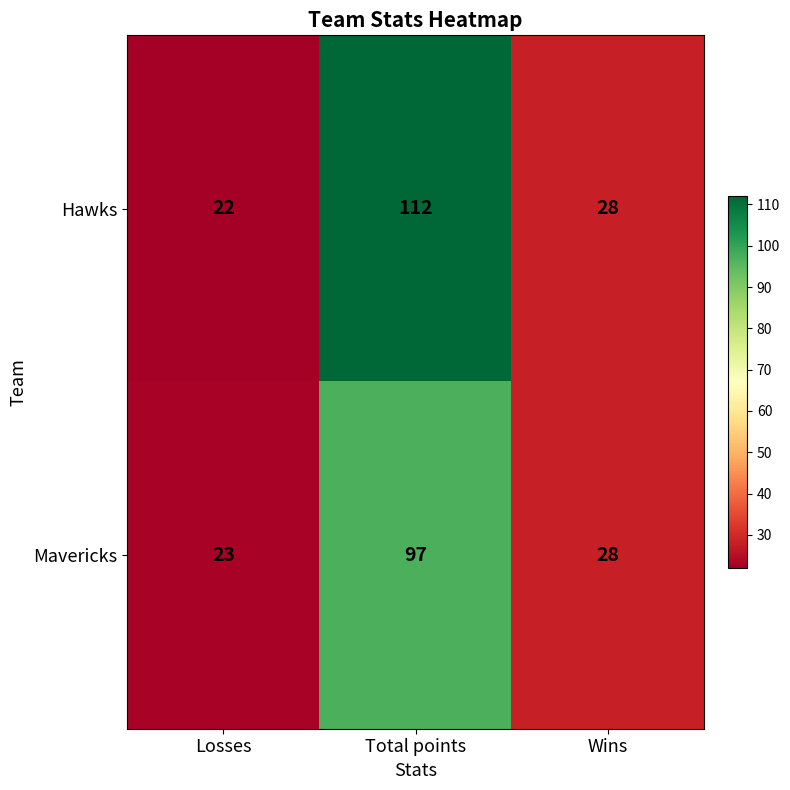

Count the number of categories in the chart.

3